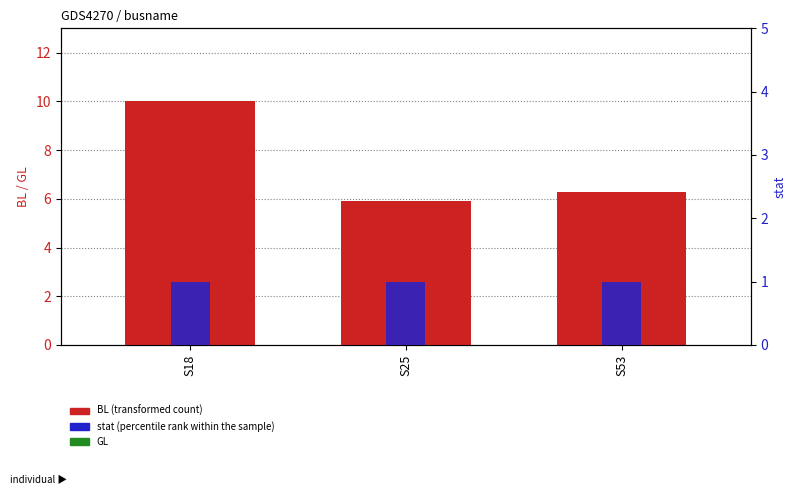

At S18, list the series in order from smallest to largest.

GL, stat, BL